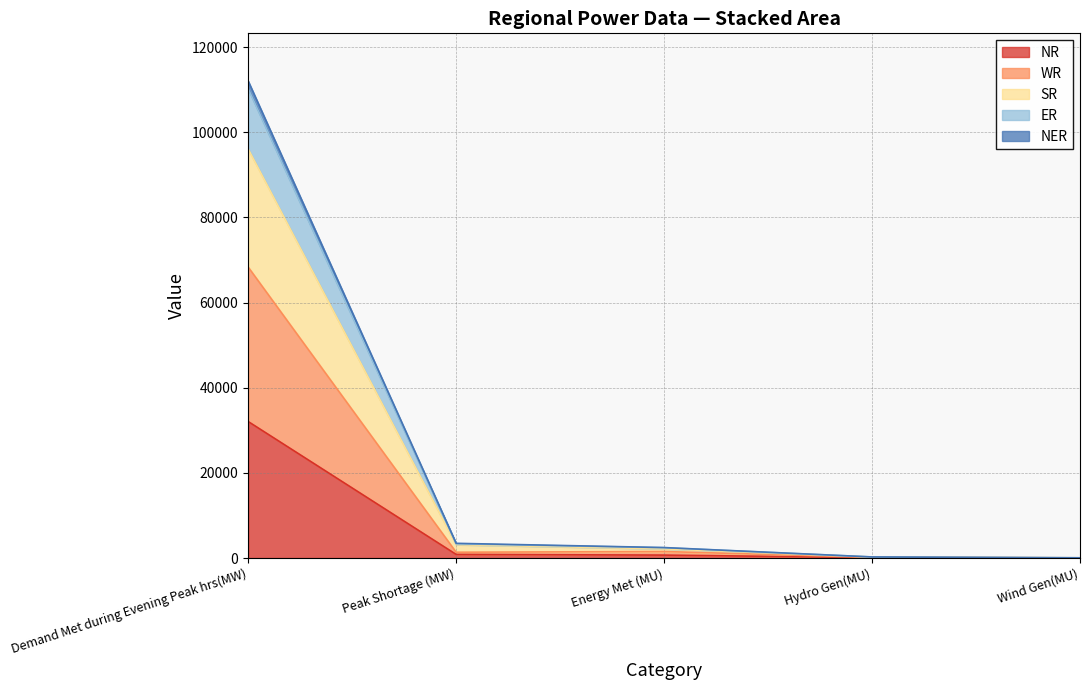

What is the average value of the NR series?

6745